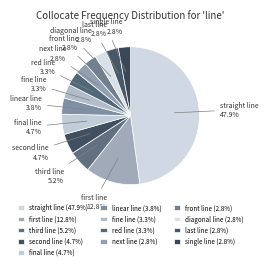

Is diagonal line the majority of the pie?

No